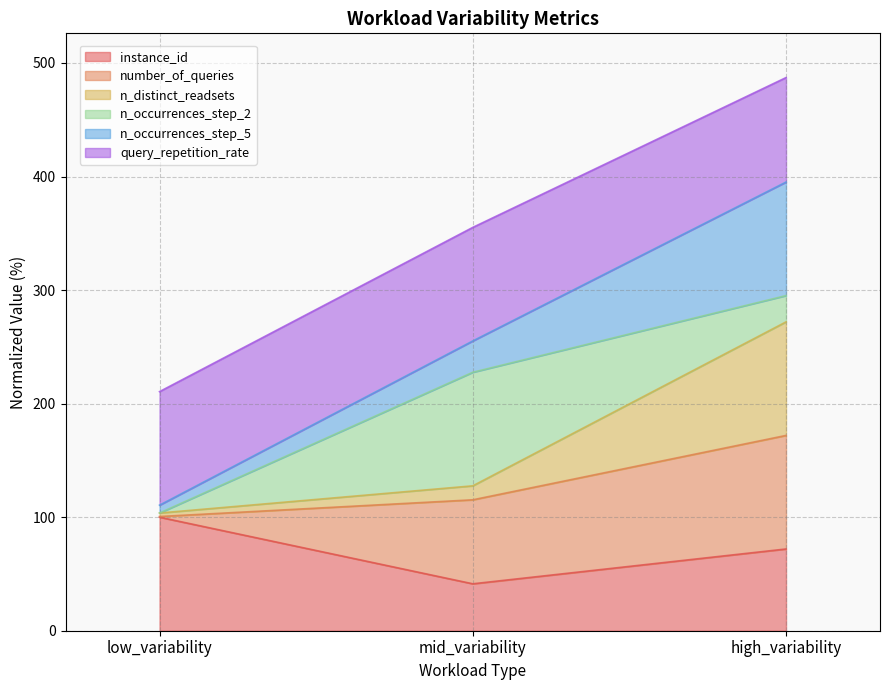

The value of n_distinct_readsets at high_variability is 482.1. True or false?

False